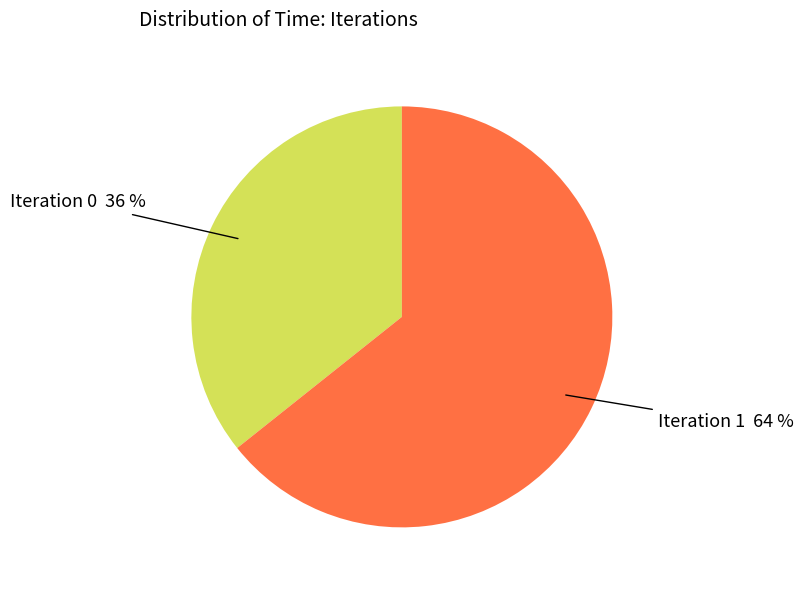

To the nearest percent, what is the average slice percentage?

50%